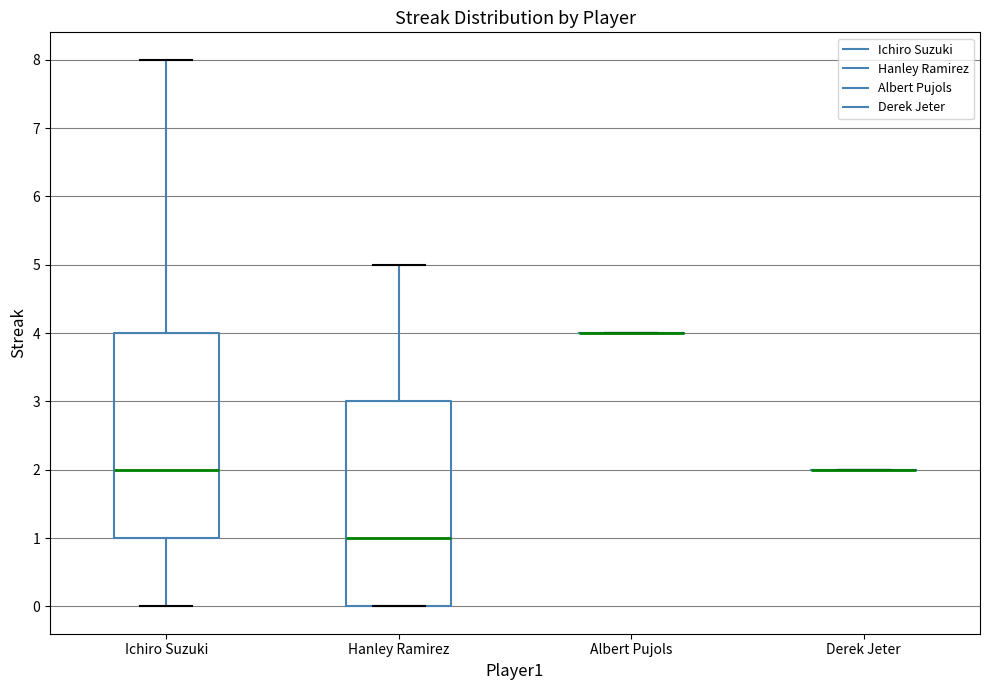

Where does the upper whisker of the box for Hanley Ramirez end on the y-axis? The values are not printed on the chart, so give them approximately, as read against the axis.

5